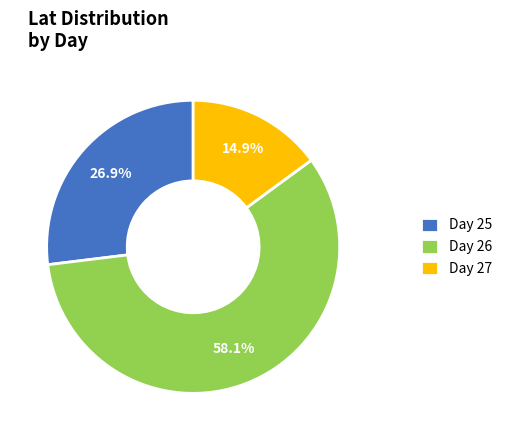

What percentage is NOT represented by Day 25?

73.1%